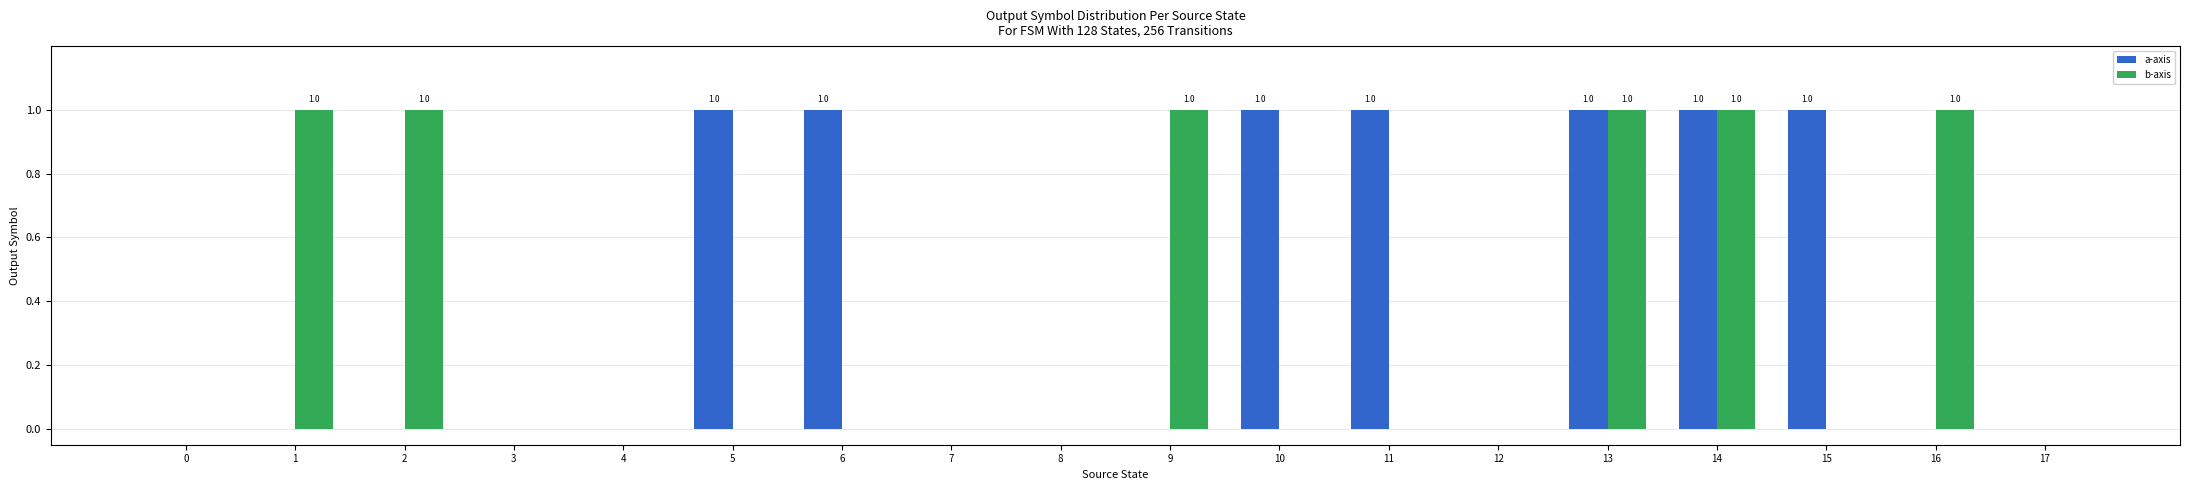

Reading left to right, what are all the values shown in this chart?

a-axis: 0	0	0	0	0	1	1	0	0	0	1	1	0	1	1	1	0	0
b-axis: 0	1	1	0	0	0	0	0	0	1	0	0	0	1	1	0	1	0